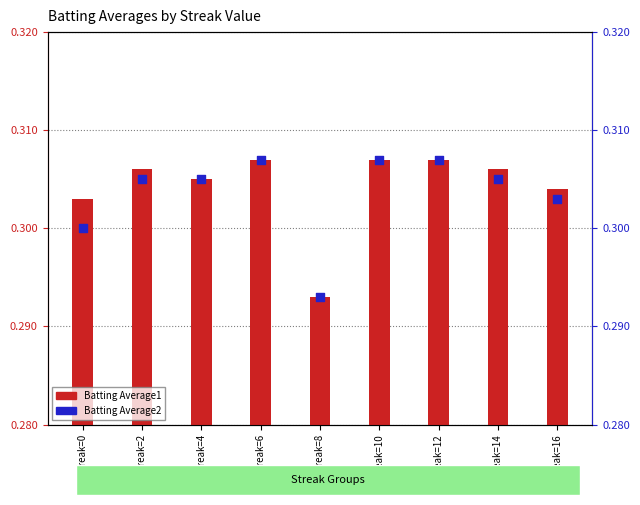

At which category is the sum across all series the highest?

Streak=6